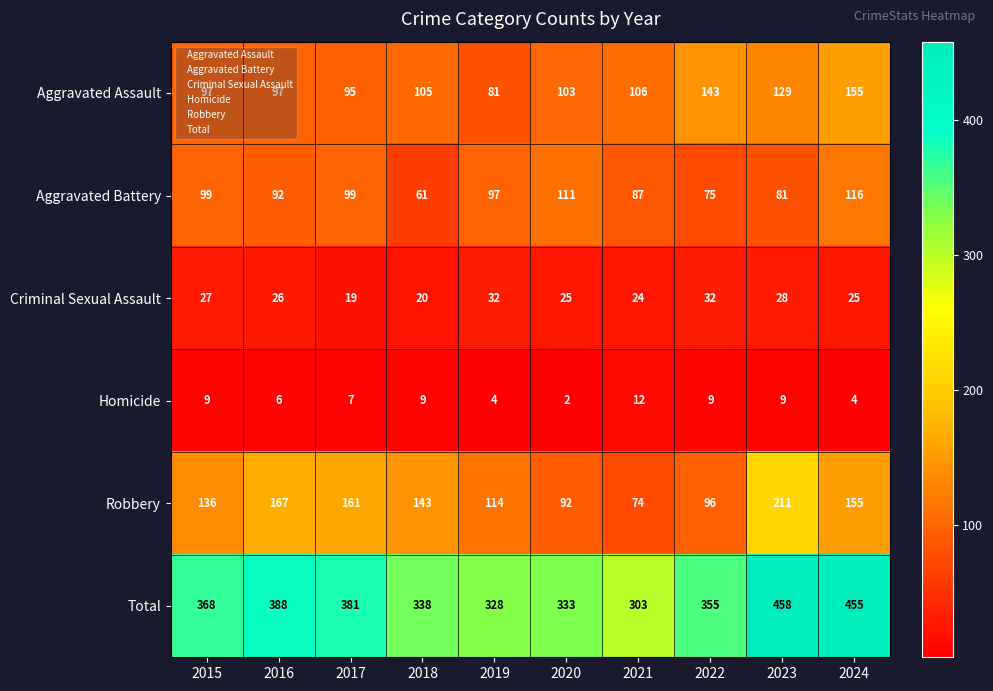

What is the difference between the maximum and second lowest values in the Total series?

130